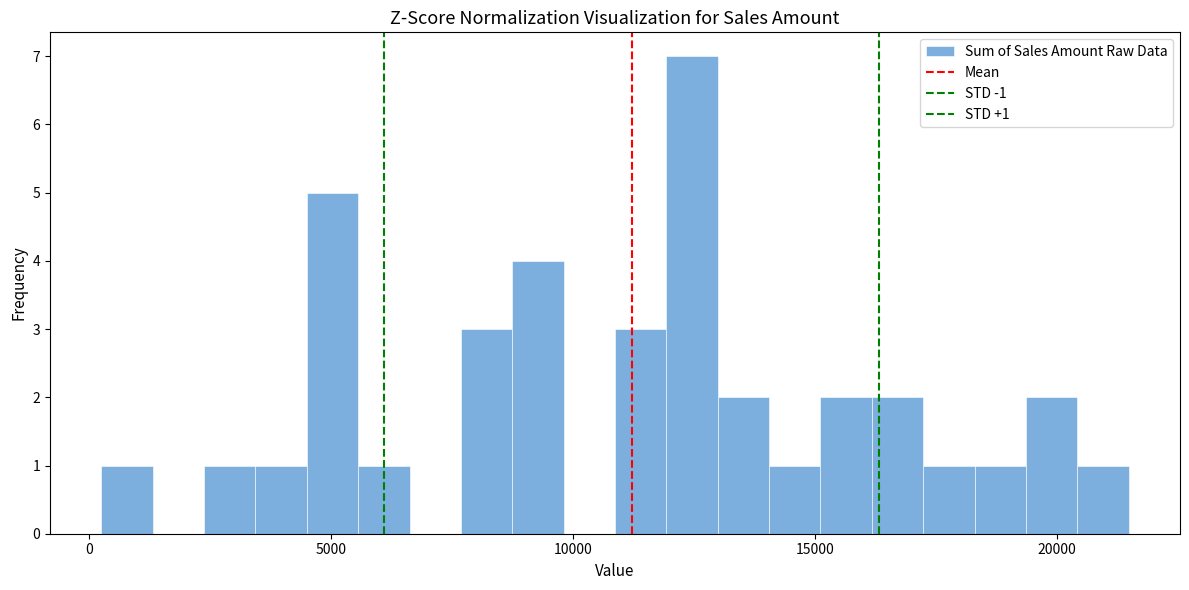

Read against the x-axis, roughly where is the centre of the tallest bar?

12500